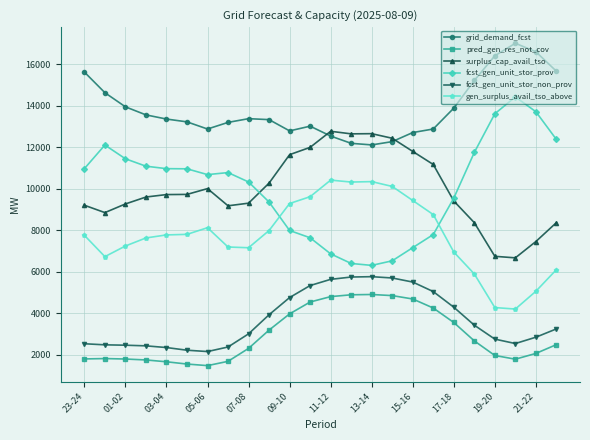

Rank the series by their maximum value, from lowest to highest.

pred_gen_res_not_cov, fcst_gen_unit_stor_non_prov, gen_surplus_avail_tso_above, surplus_cap_avail_tso, fcst_gen_unit_stor_prov, grid_demand_fcst